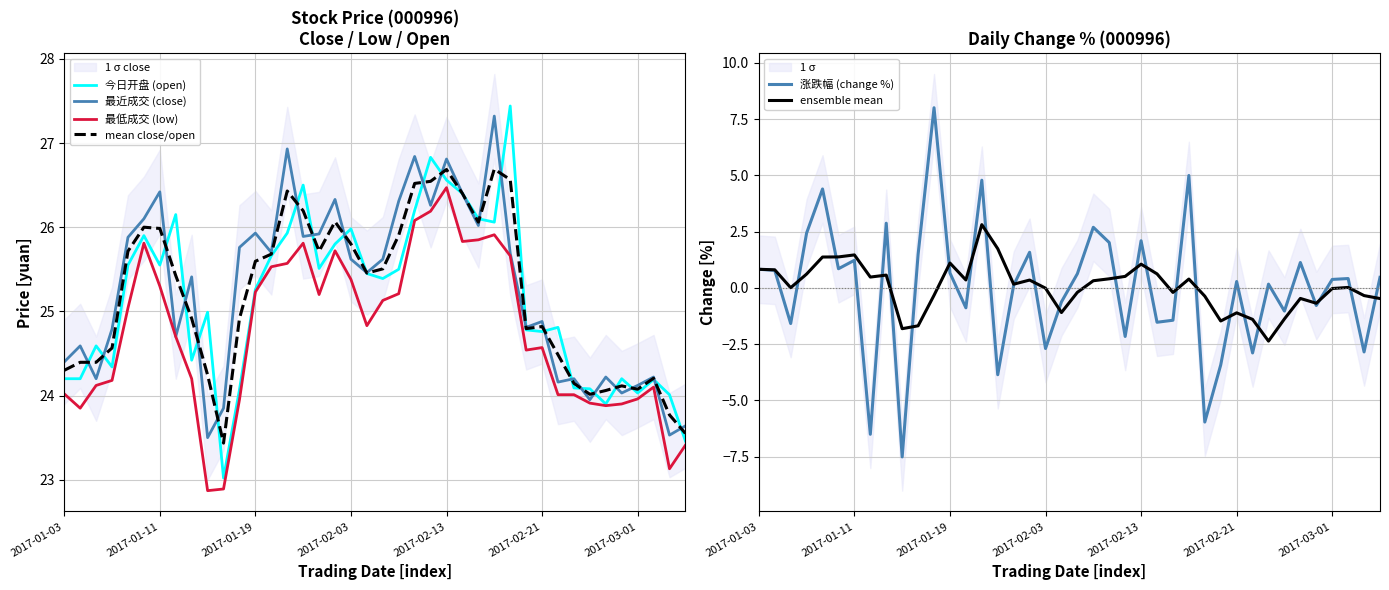

What is the spread (max minus min) of values at 9?

32.5